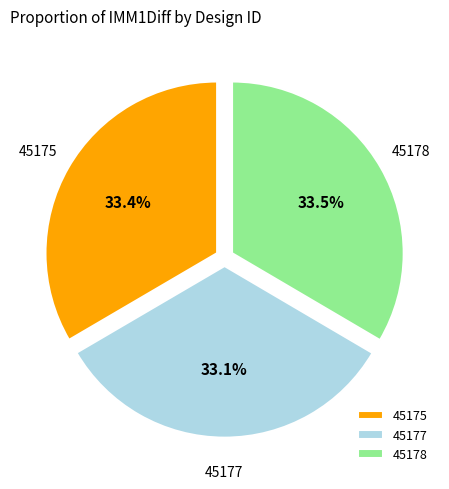

Is there a majority slice in this chart?

No